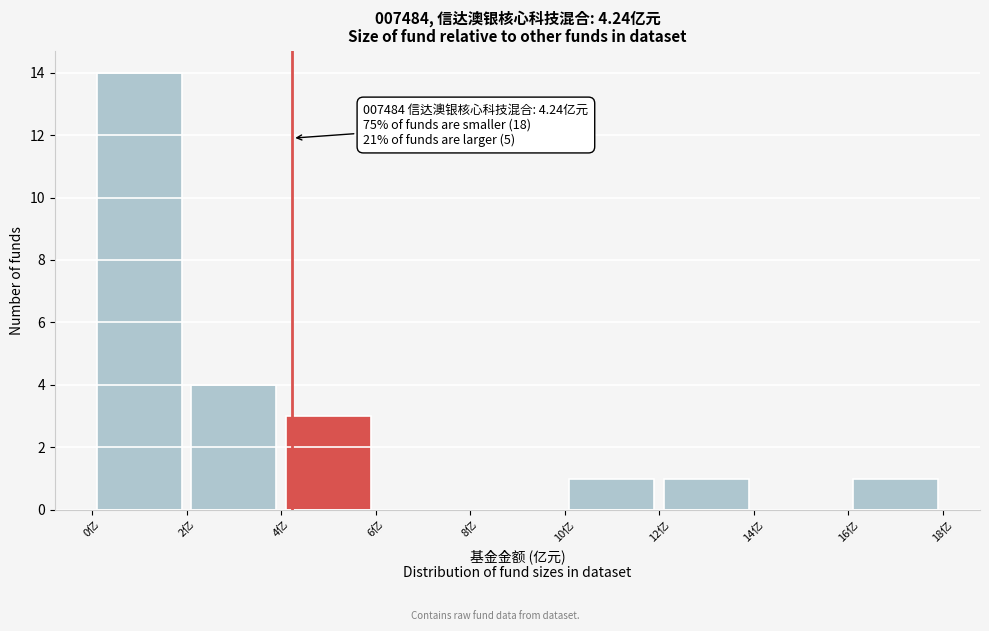

Which range on the x-axis has the tallest bar?

0 to 2